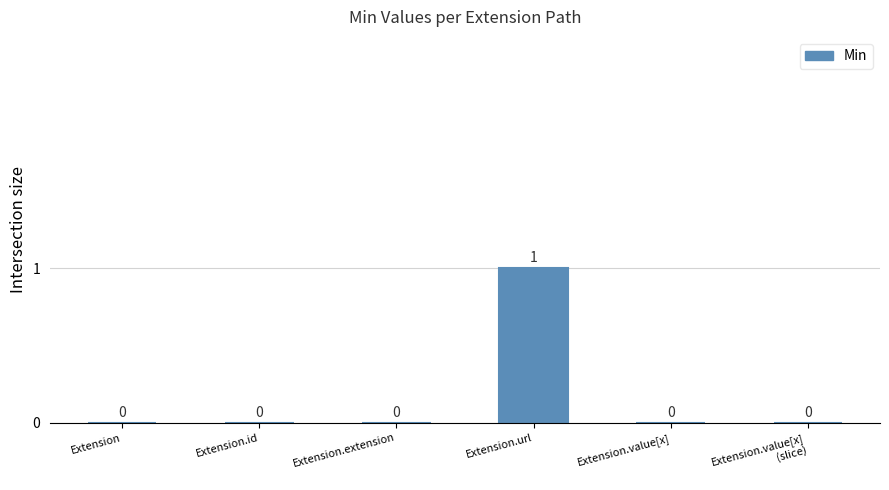

Is it true that the value at Extension.id is 0?

True